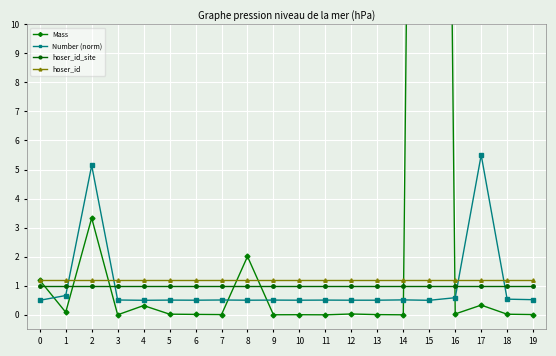

Does the chart display data point markers on the line(s)?

Yes